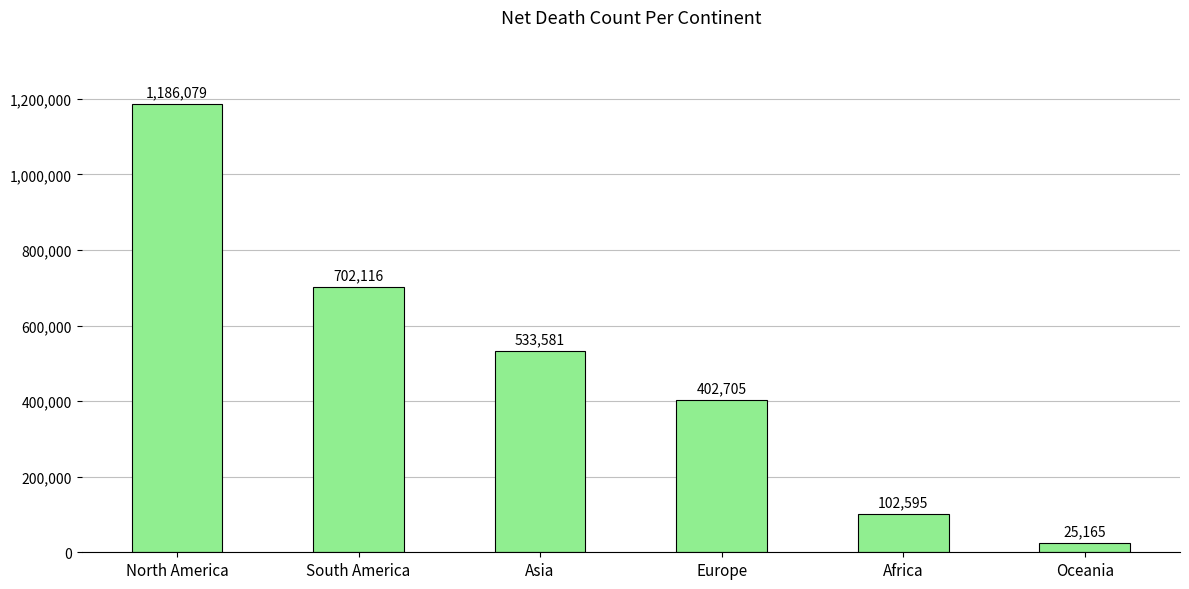

What is the sum of all values?

2952241